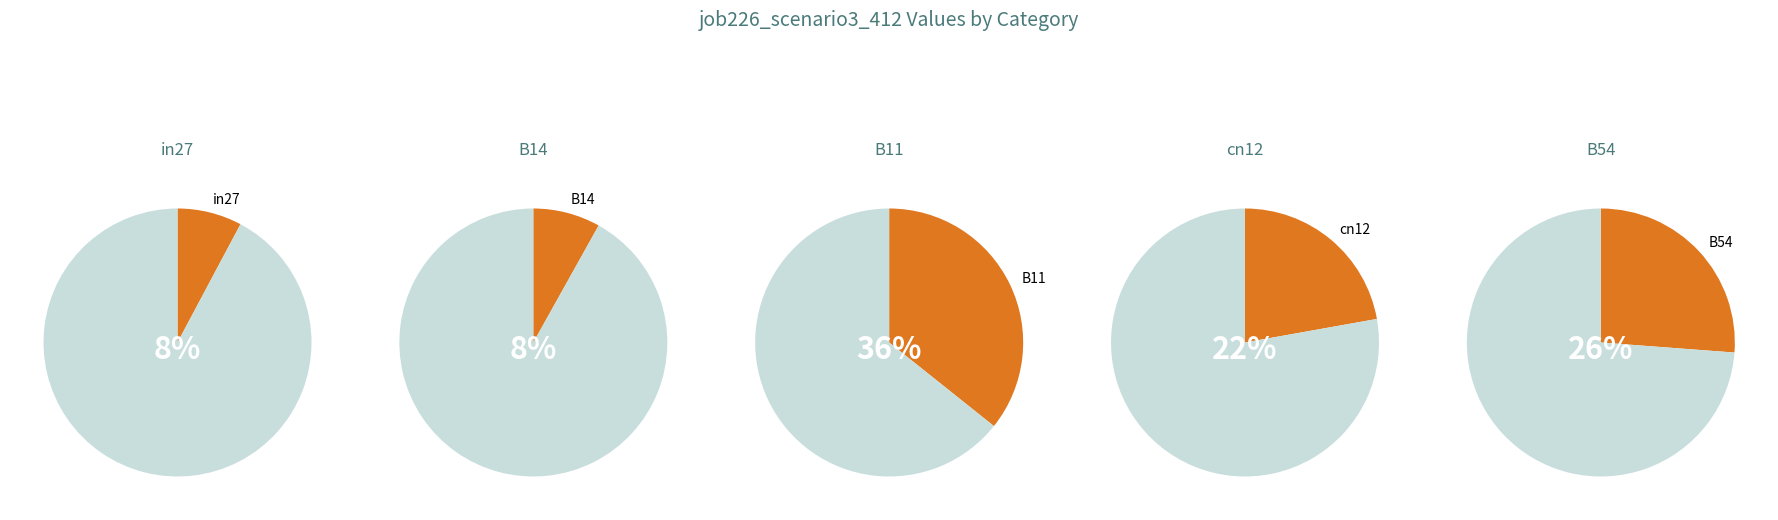

What portion of the pie excludes B54?

73.8%